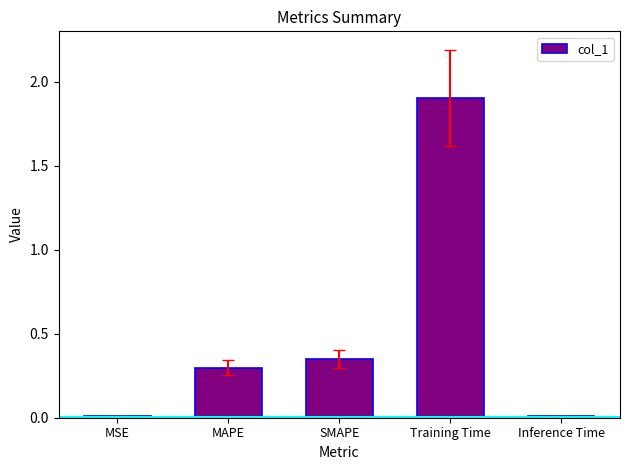

True or false: the data shows 1.9 at Training Time.

True